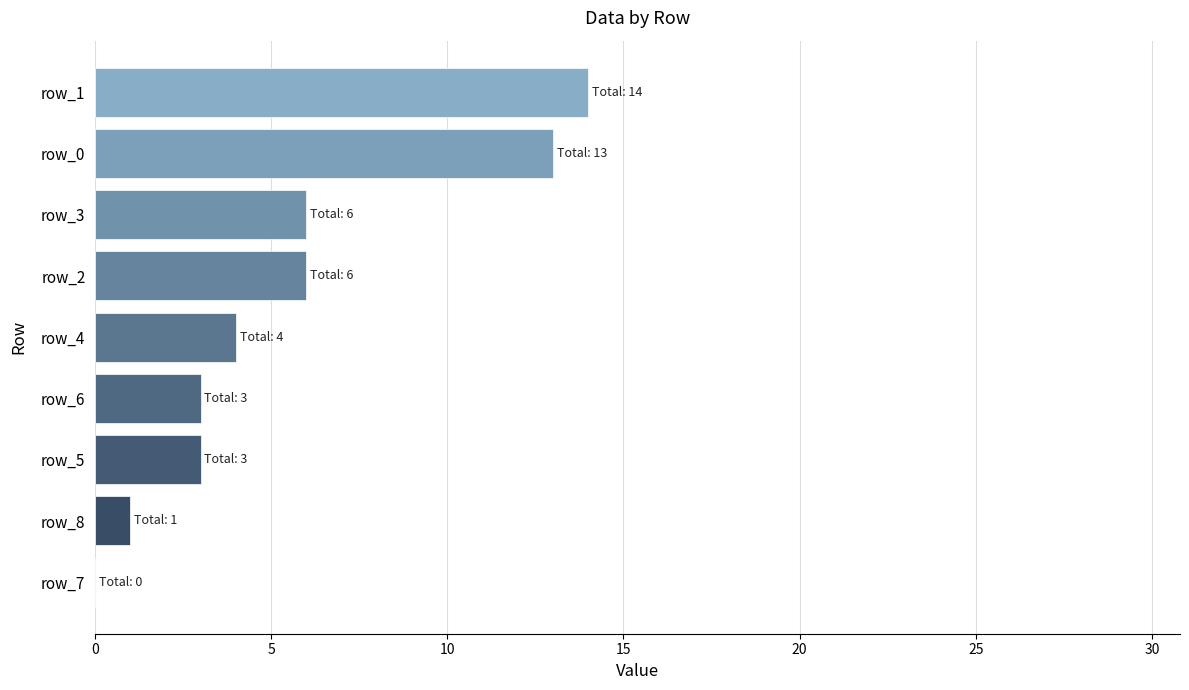

Which has a higher value, row_0 or row_6?

row_0